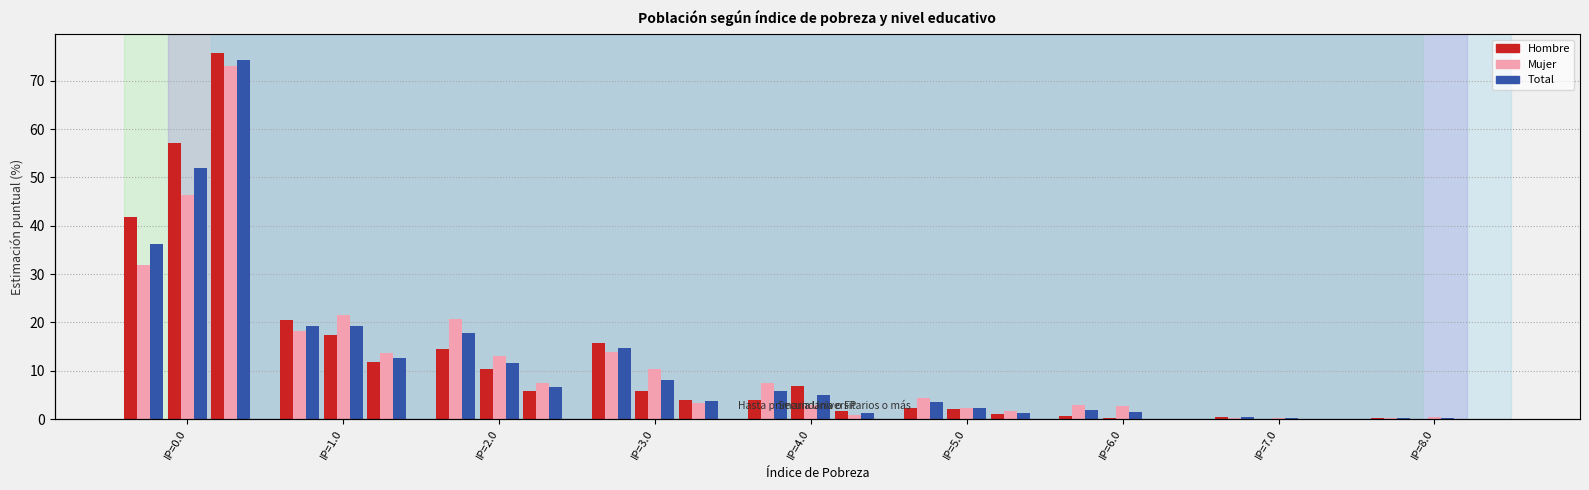

What is the label of the 5th bar from the left?

IP=4.0